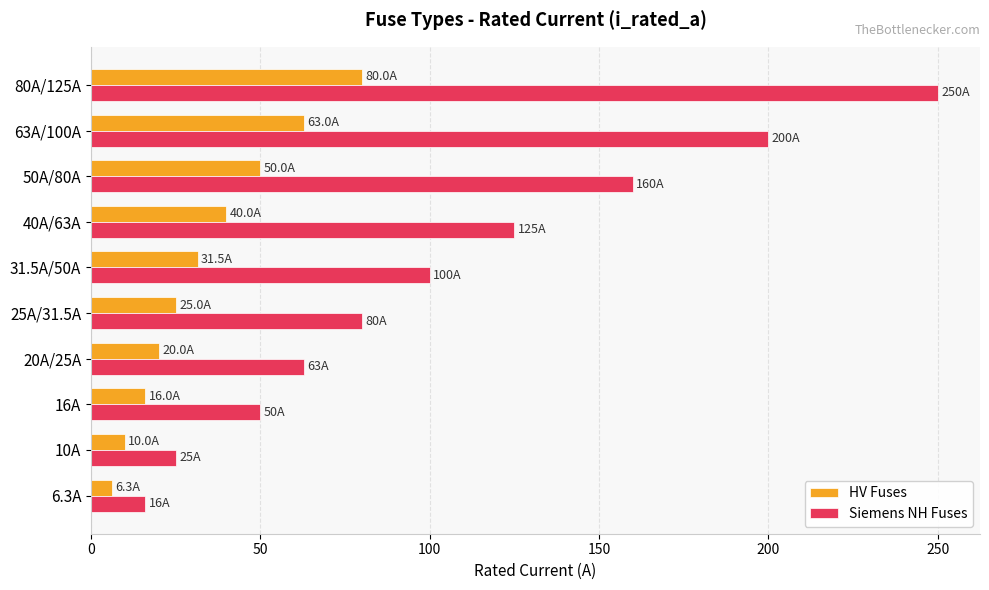

Which series has the largest range (max minus min)?

Siemens NH Fuses